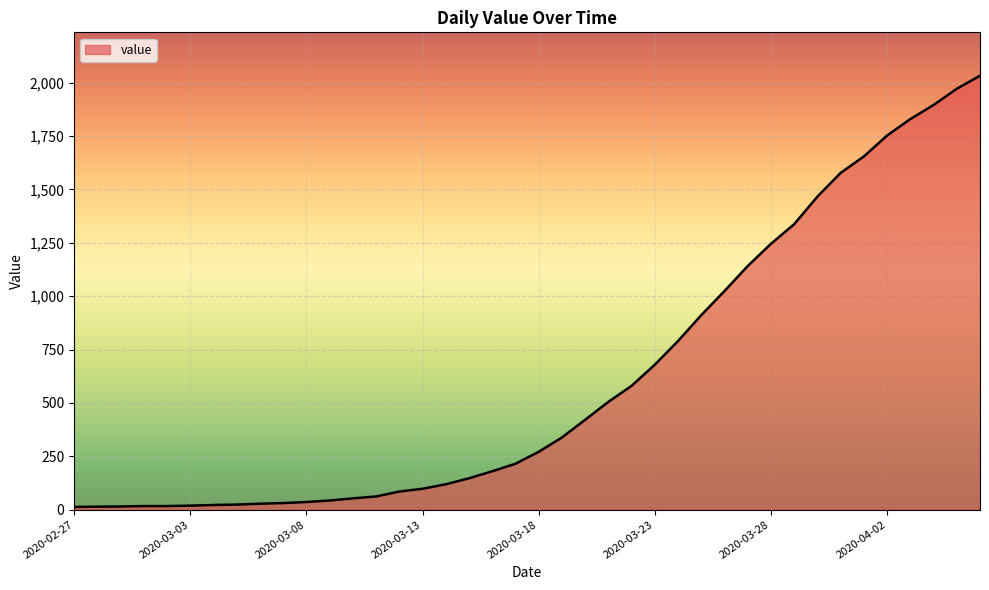

What is the difference between the maximum and minimum values?

2019